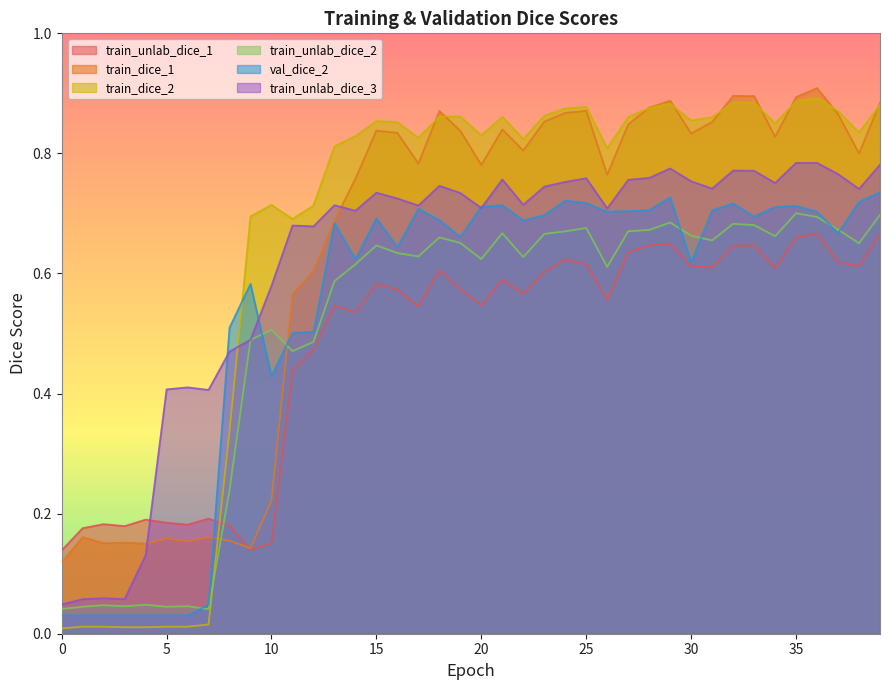

At which category does train_dice_2 reach its first local peak?

10